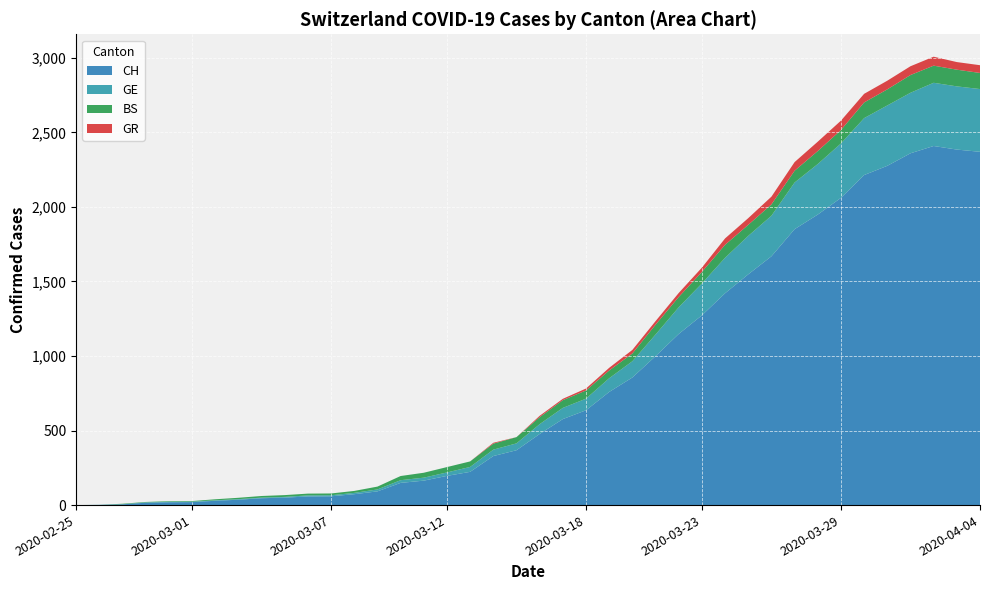

Reading left to right, list all the values displayed in this chart.

CH: 0	1	5	16	19	20	29	36	46	50	58	59	73	92	149	164	196	223	329	368	477	577	636	759	856	999	1148	1273	1421	1548	1669	1851	1949	2061	2214	2276	2360	2409	2385	2370
GE: 0	1	1	2	3	3	3	4	4	5	7	7	9	13	18	20	23	33	43	46	66	75	78	92	109	145	179	214	238	258	272	313	339	365	382	405	406	424	424	421
BS: 0	0	3	3	4	4	7	9	11	12	12	12	13	19	28	33	36	37	40	42	47	52	55	52	52	66	69	77	87	74	76	79	87	90	105	108	119	115	112	108
GR: 0	0	0	0	0	0	0	0	0	0	0	0	0	0	0	0	0	0	6	0	9	9	13	18	24	24	27	29	43	45	52	58	63	63	58	58	59	60	51	52